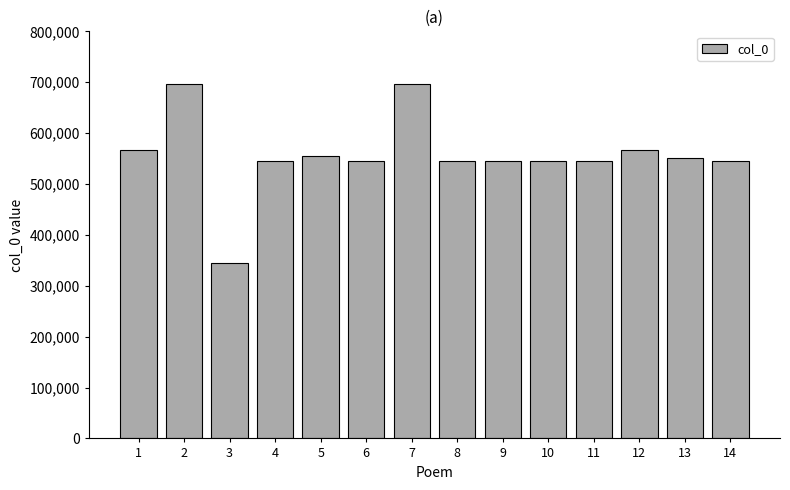

What is the maximum value shown in the chart?

697301